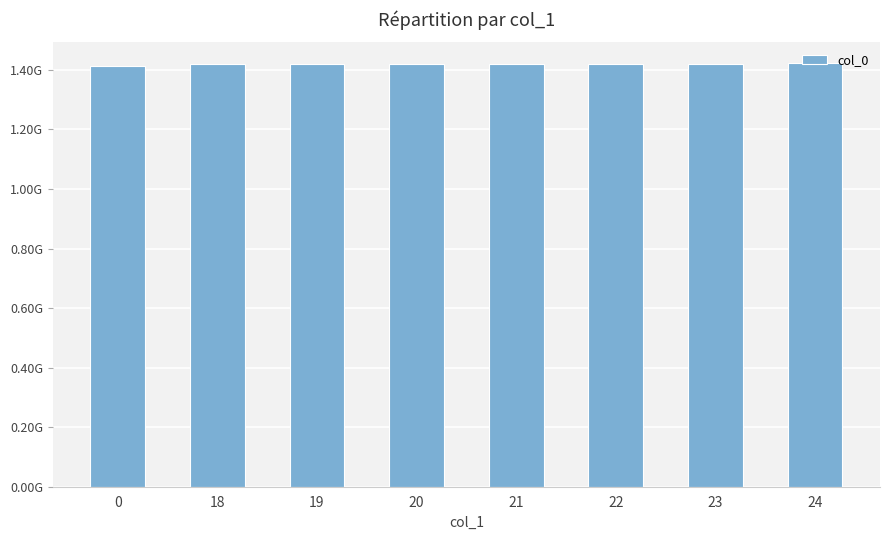

What is the maximum value shown in the chart?

1421442770.5